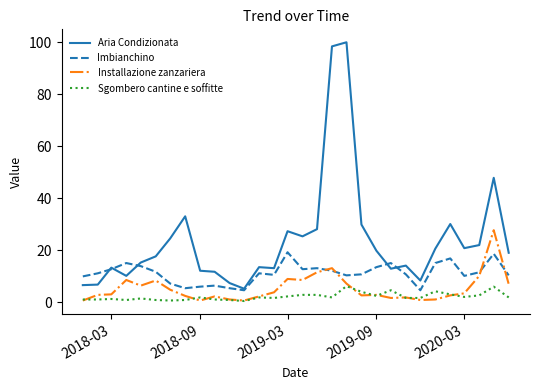

Rank the series by their maximum value, from lowest to highest.

Sgombero cantine e soffitte, Imbianchino, Installazione zanzariera, Aria Condizionata